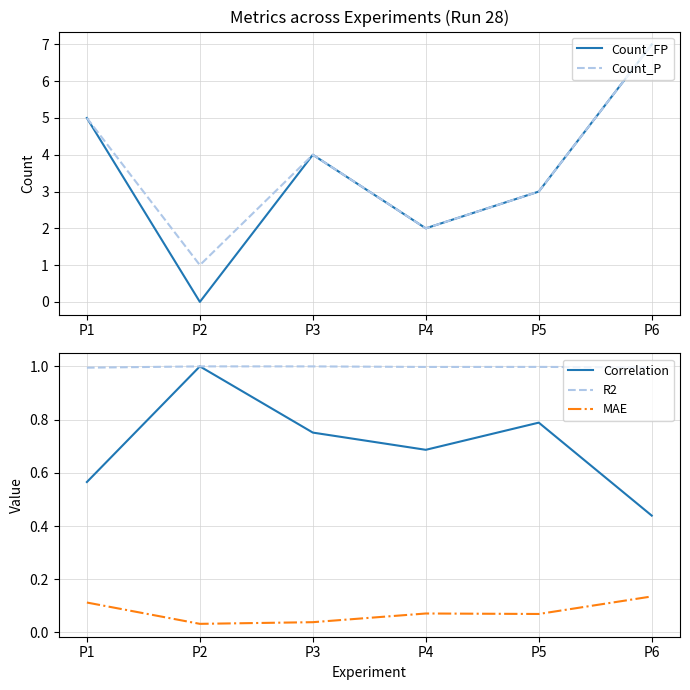

True or false: Correlation has a value of 0.5 at P5.

False